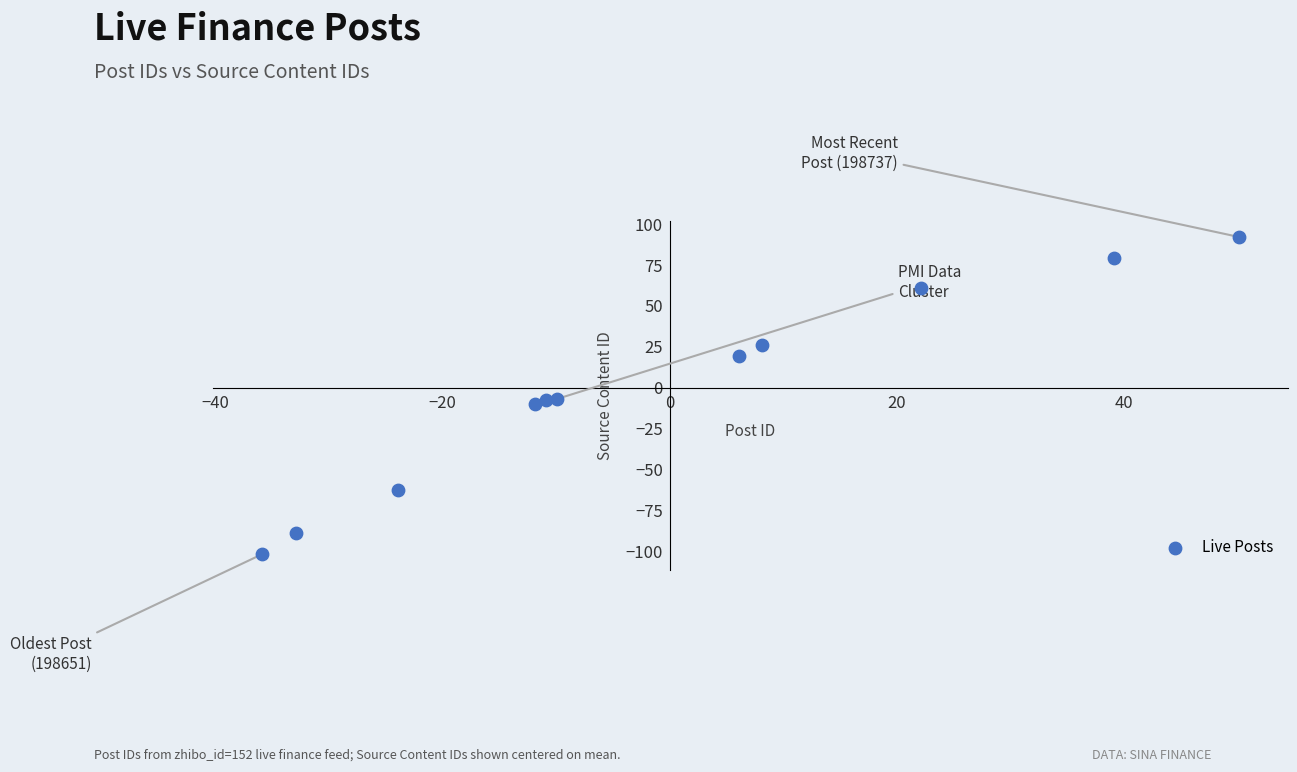

What is the range of Y values (max minus min)?

194.0